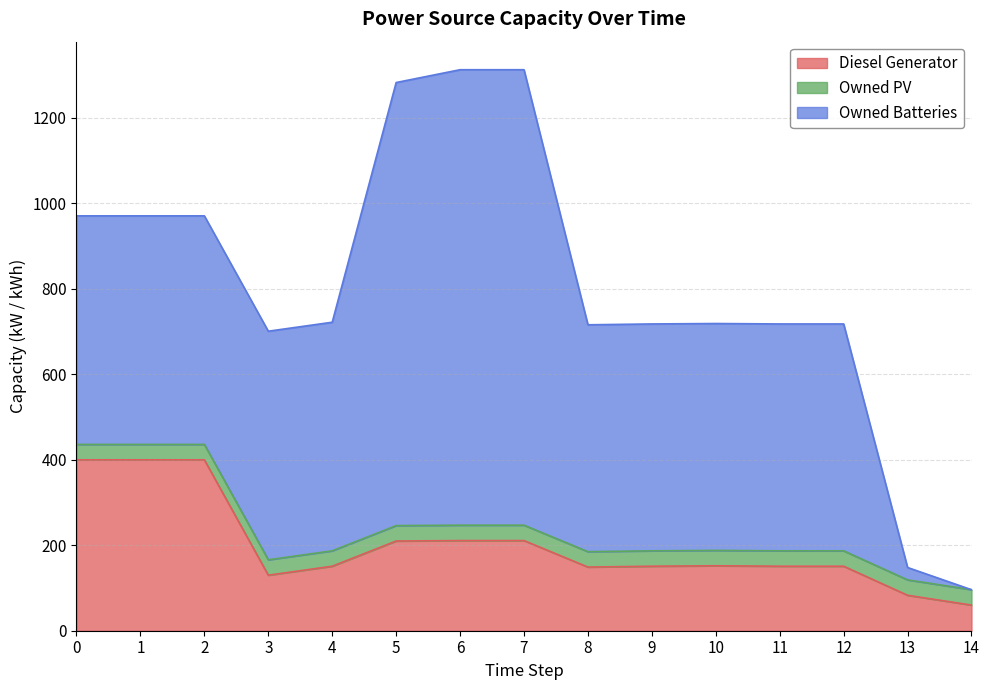

Is it true that Owned Batteries equals 1066 at 6?

True